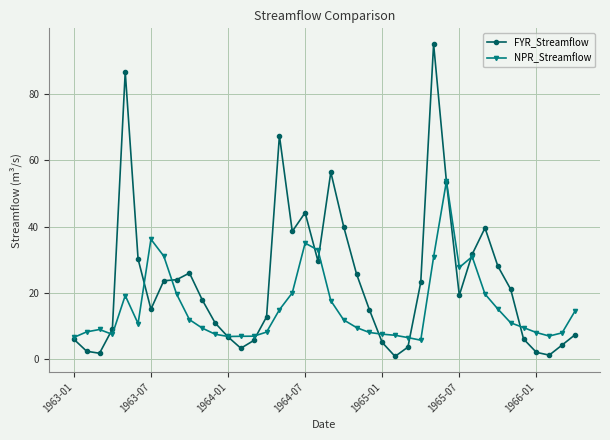

Which series has the largest total across all categories?

FYR_Streamflow